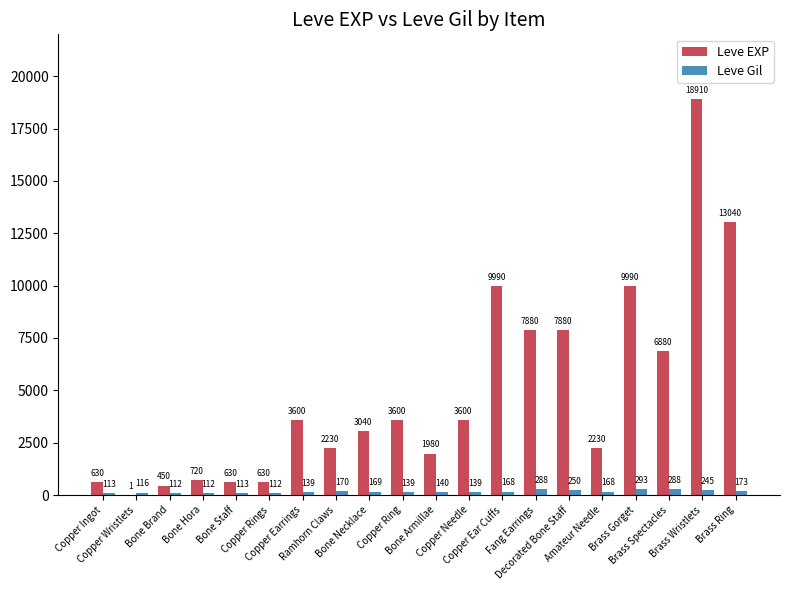

Reading left to right, what are all the values shown in this chart?

Leve EXP: 630	1	450	720	630	630	3600	2230	3040	3600	1980	3600	9990	7880	7880	2230	9990	6880	18910	13040
Leve Gil: 113	116	112	112	113	112	139	170	169	139	140	139	168	288	250	168	293	288	245	173